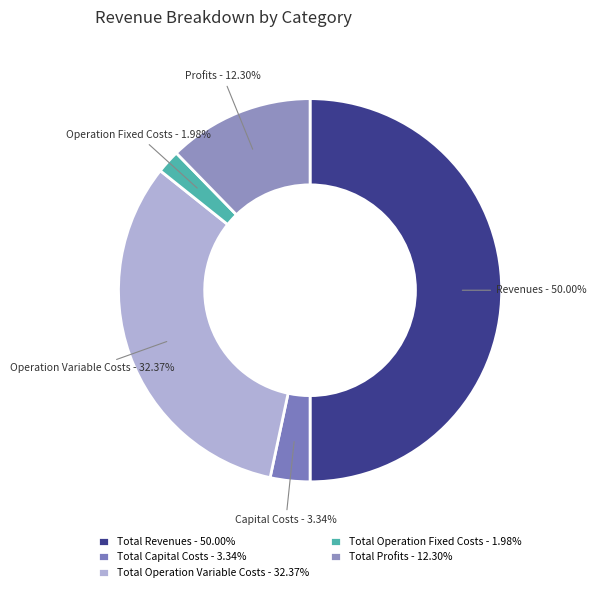

Does Total Operation Fixed Costs account for over 50% of the chart?

No